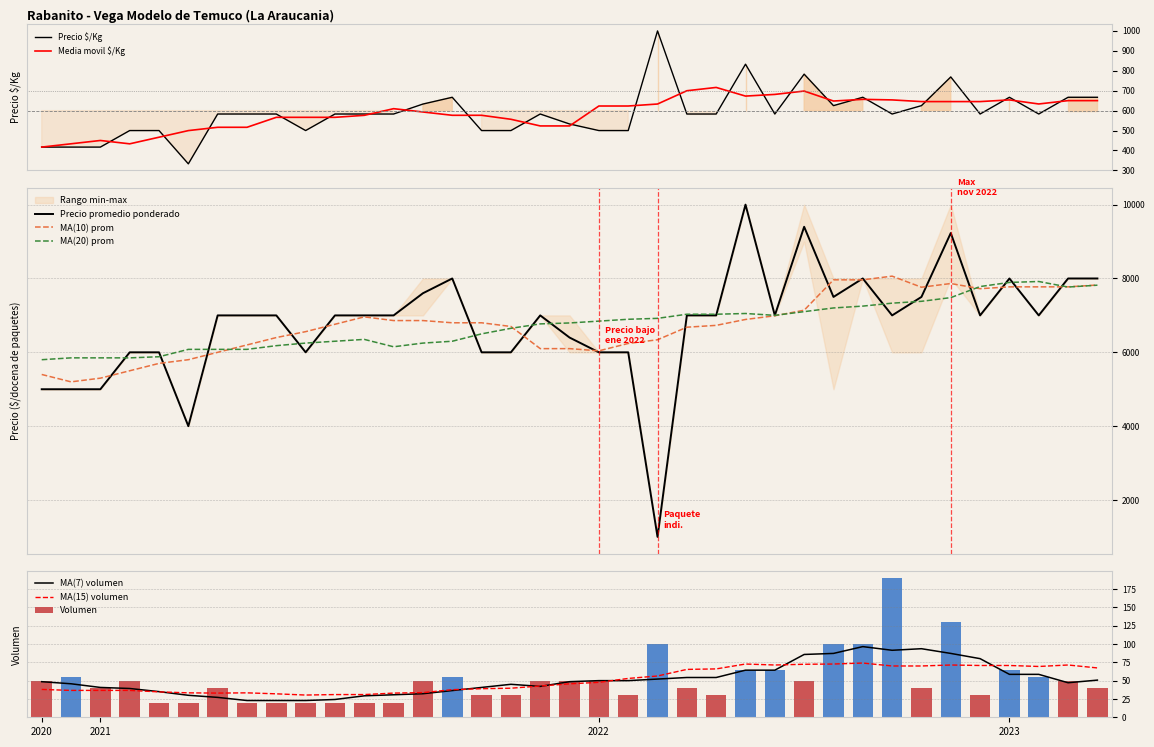

The Precio minimo series shows 6000 at 2021-11-26. True or false?

True